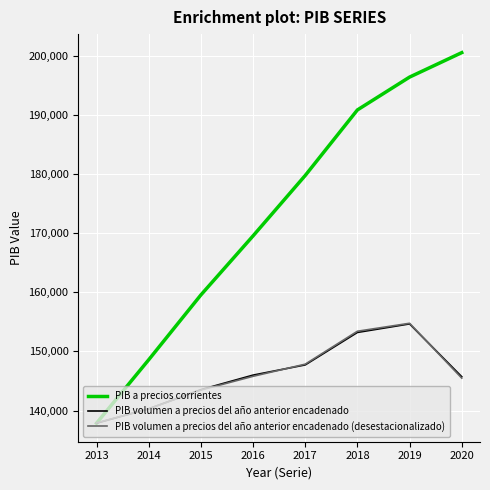

What is the total value across all series at 2015?

446573